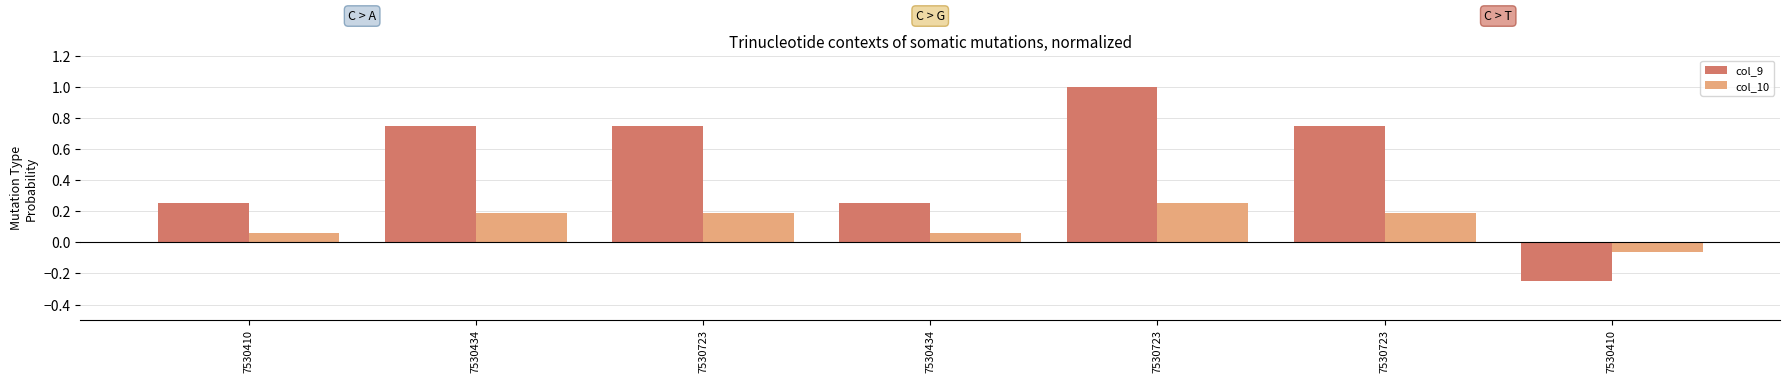

Reading left to right, transcribe all the data shown in this chart.

col_9: 7530410=0.2	7530434=0.8	7530723=0.8	7530434=0.2	7530723=1.0	7530723=0.8	7530410=-0.2
col_10: 7530410=0.1	7530434=0.2	7530723=0.2	7530434=0.1	7530723=0.2	7530723=0.2	7530410=-0.1